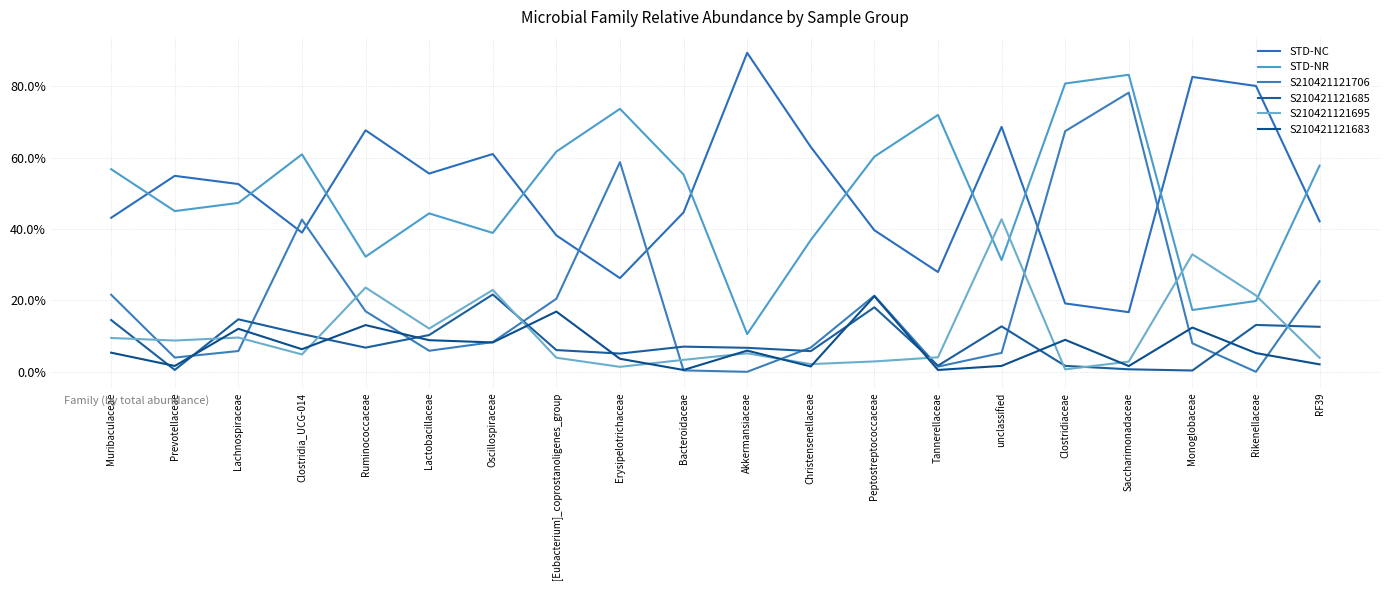

List the labels in order of S210421121683 value, smallest first.

Bacteroidaceae, Tannerellaceae, Christensenellaceae, Saccharimonadaceae, Prevotellaceae, unclassified, RF39, Erysipelotrichaceae, Rikenellaceae, Muribaculaceae, Akkermansiaceae, Clostridia_UCG-014, Oscillospiraceae, Lactobacillaceae, Clostridiaceae, Lachnospiraceae, Monoglobaceae, Ruminococcaceae, [Eubacterium]_coprostanoligenes_group, Peptostreptococcaceae